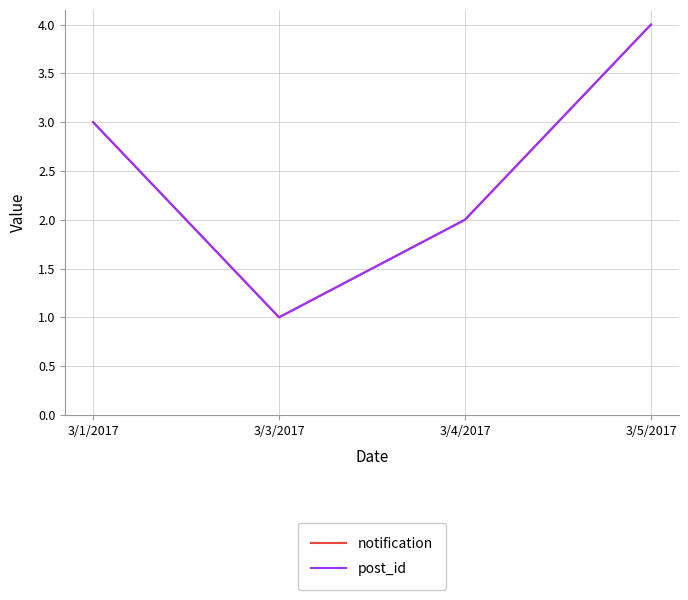

True or false: notification has more than 1 points higher than both neighbors.

False